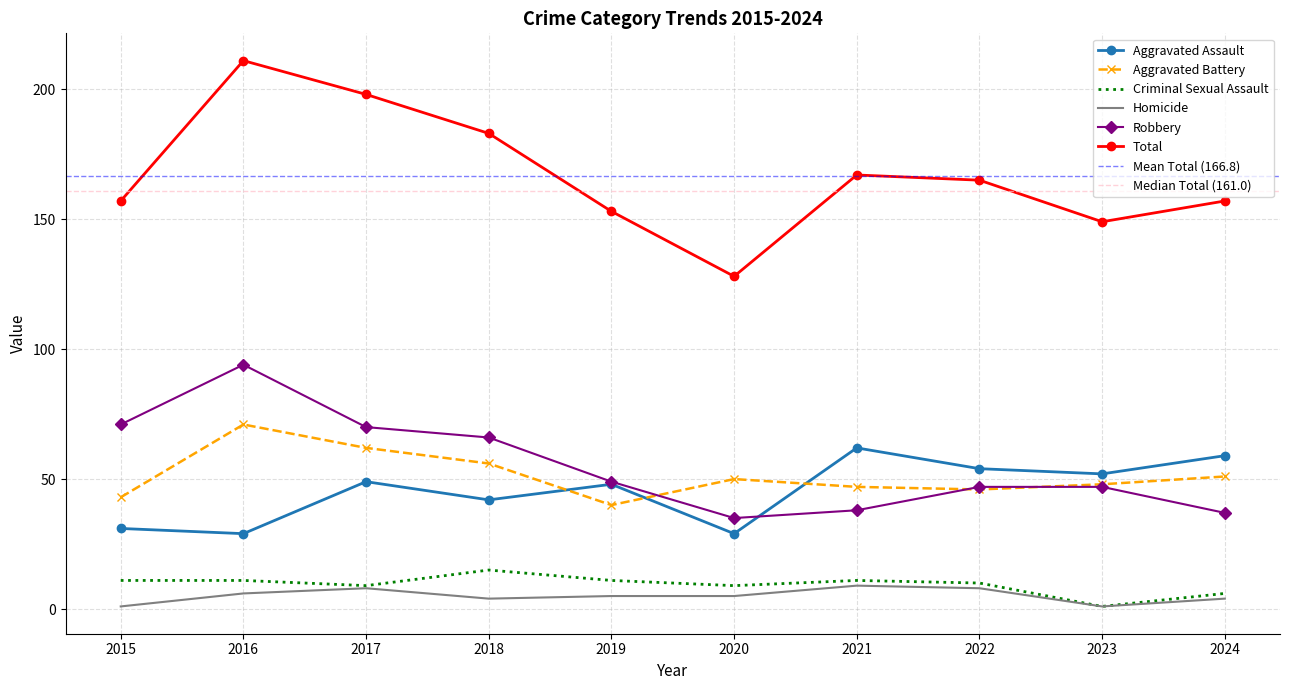

Reading right to left, list all the values displayed in this chart.

Aggravated Assault: 59	52	54	62	29	48	42	49	29	31
Aggravated Battery: 51	48	46	47	50	40	56	62	71	43
Criminal Sexual Assault: 6	1	10	11	9	11	15	9	11	11
Homicide: 4	1	8	9	5	5	4	8	6	1
Robbery: 37	47	47	38	35	49	66	70	94	71
Total: 157	149	165	167	128	153	183	198	211	157